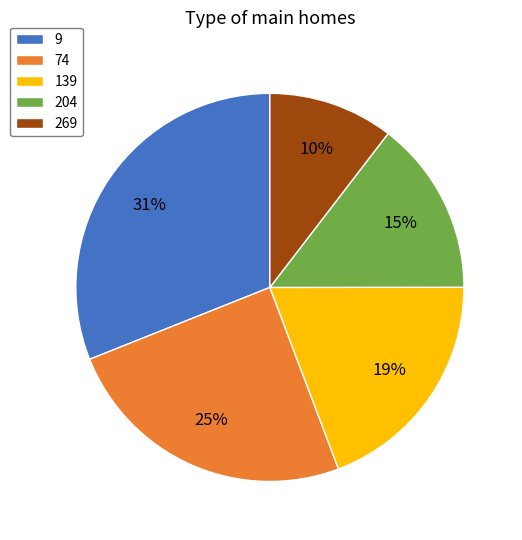

Combined, do 269 and 74 account for over 50%?

No